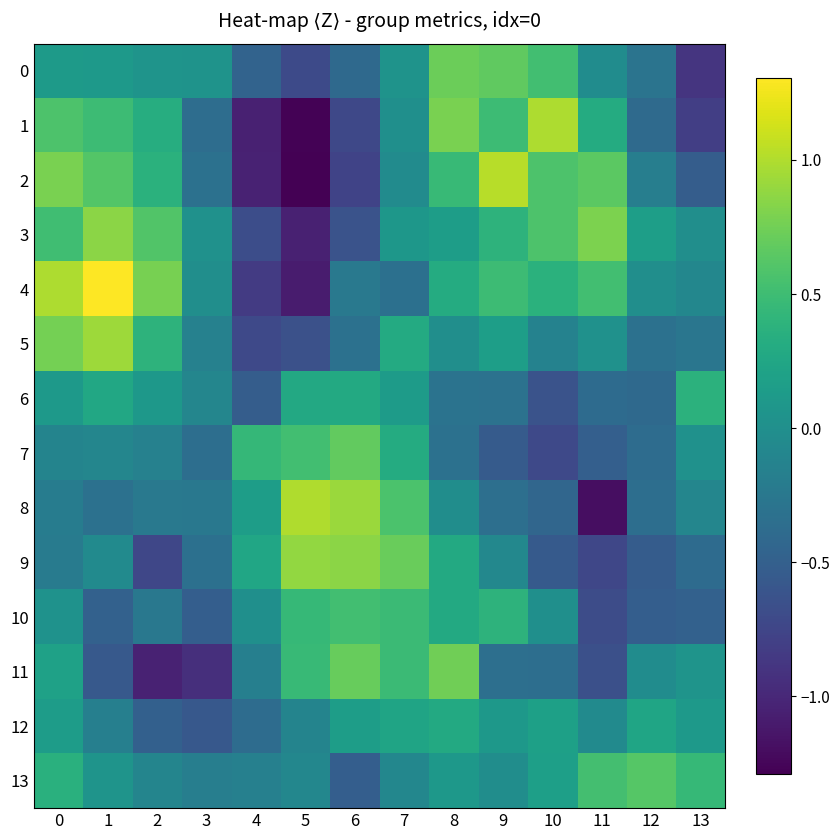

Which series has the largest range (max minus min)?

4